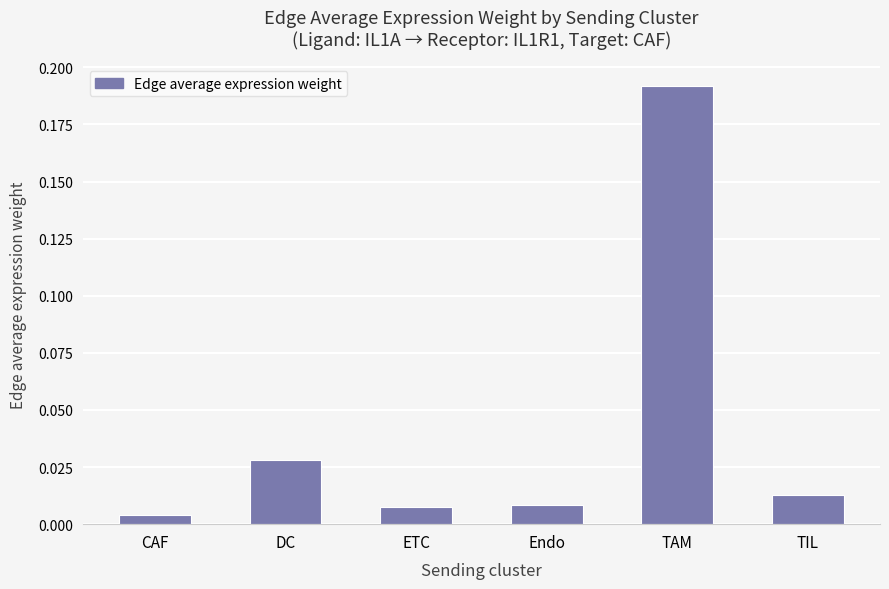

Which category has the highest value across all series?

TAM